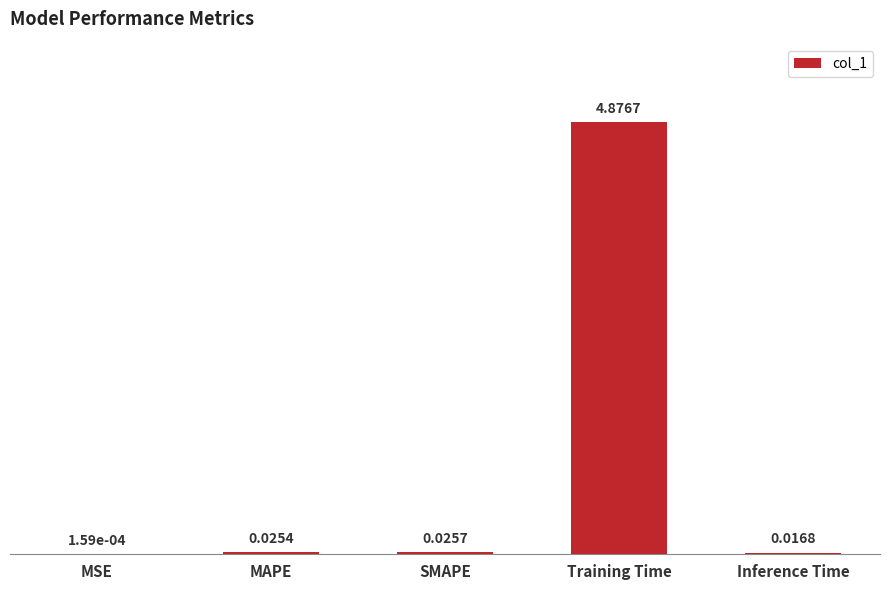

Does the chart contain stacked bars?

No